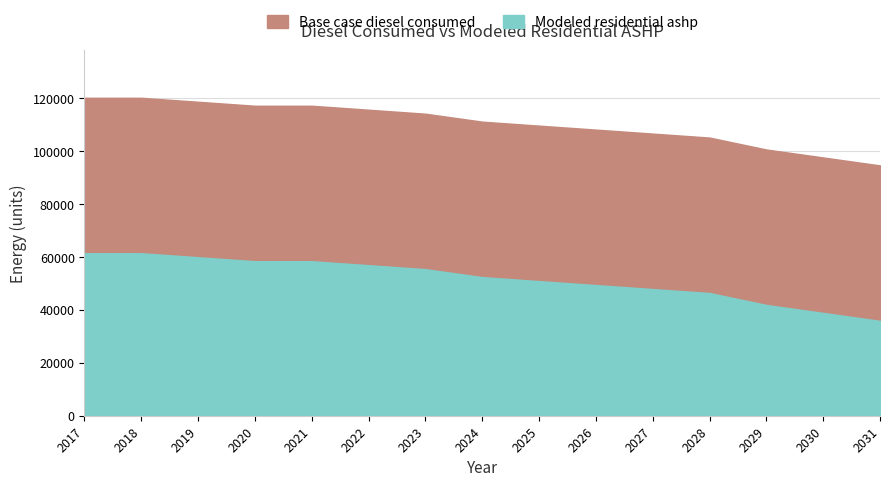

Rank the series by their maximum value, from highest to lowest.

Base case diesel consumed, Modeled residential ashp